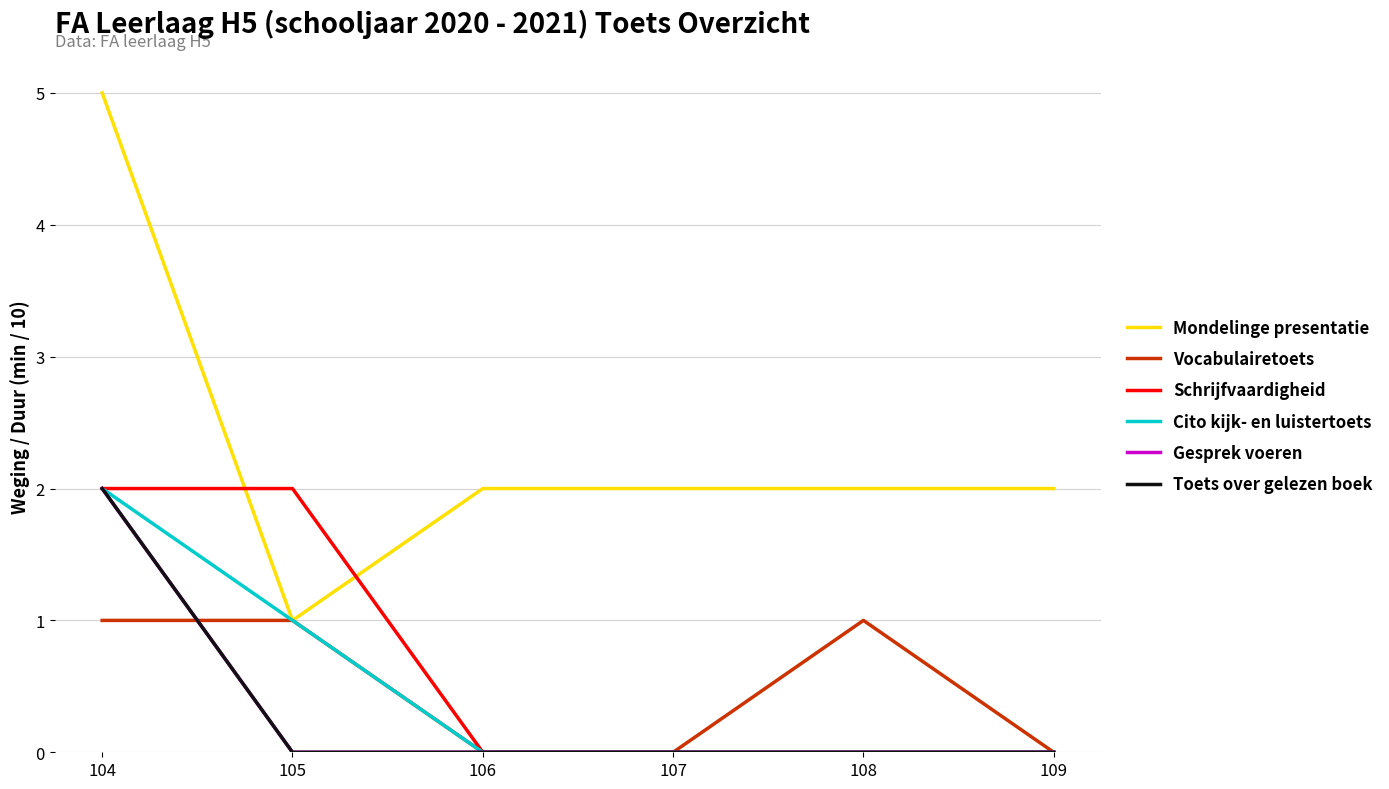

Reading left to right, extract all data points from this chart.

Mondelinge presentatie: 5	1	2	2	2	2
Vocabulairetoets: 1	1	0	0	1	0
Schrijfvaardigheid: 2	2	0	0	0	0
Cito kijk- en luistertoets: 2	1	0	0	0	0
Gesprek voeren: 2	0	0	0	0	0
Toets over gelezen boek: 2	0	0	0	0	0